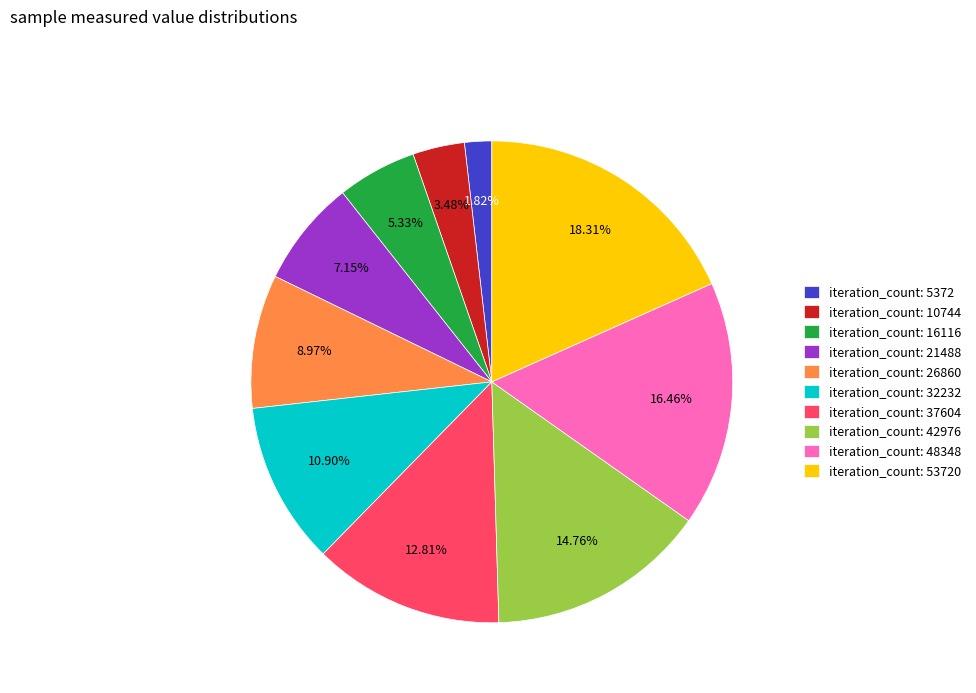

Is there a majority slice in this chart?

No